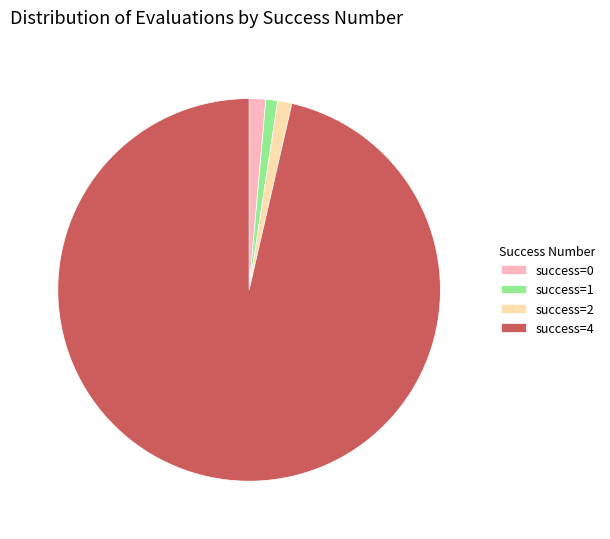

Is it true that success=2 is 7% of the pie?

False